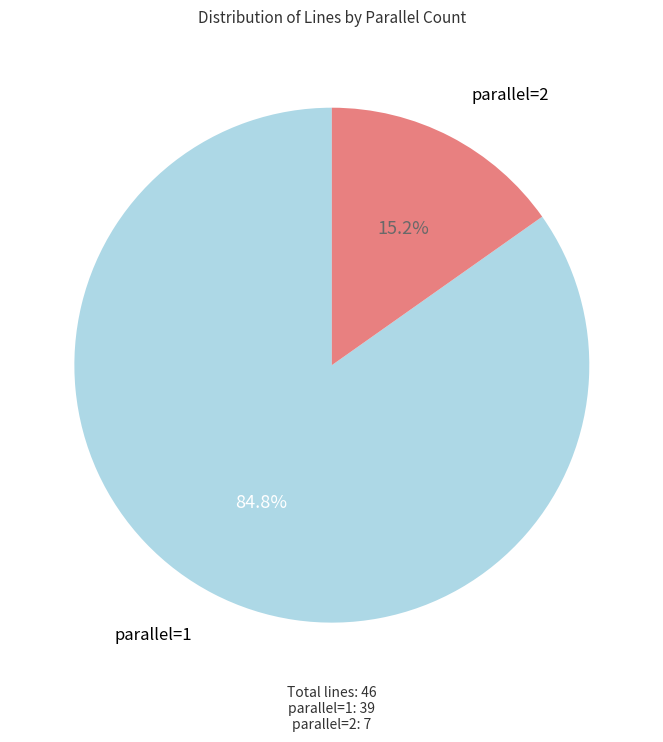

Which category has the smallest portion of the pie?

parallel=2